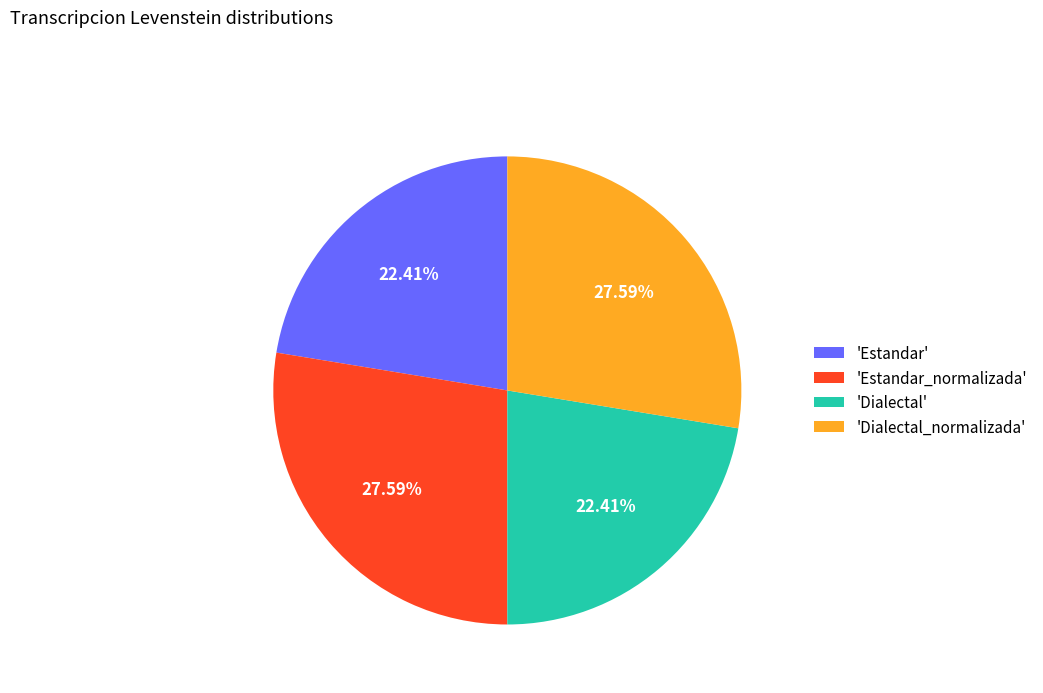

Do 'Estandar_normalizada' and 'Dialectal_normalizada' together represent more than half of the pie?

Yes